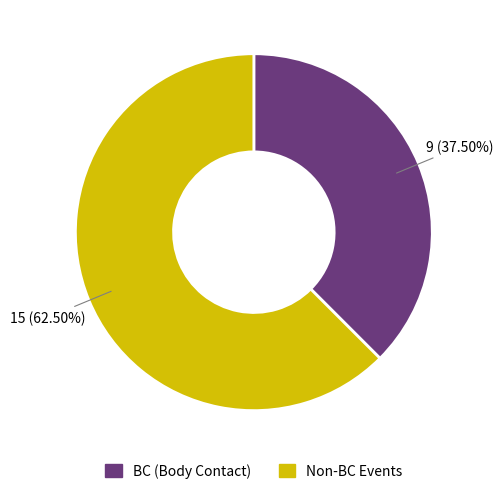

Is there a majority slice in this chart?

Yes